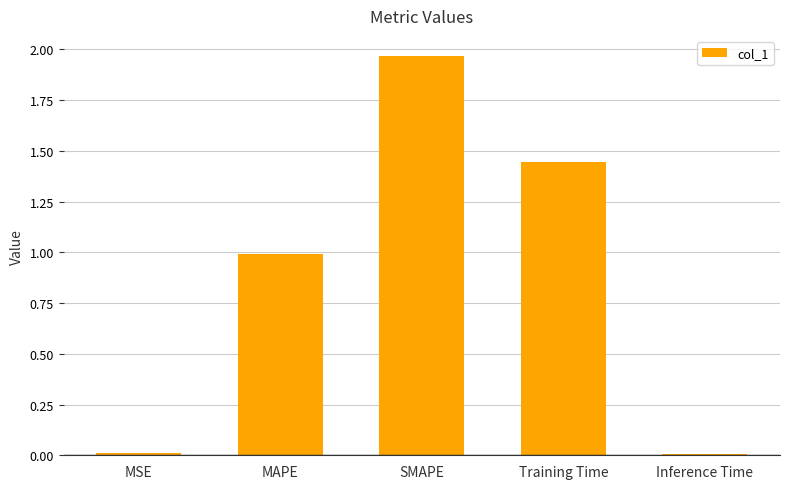

What is the value of the 2nd bar from the left?

1.0